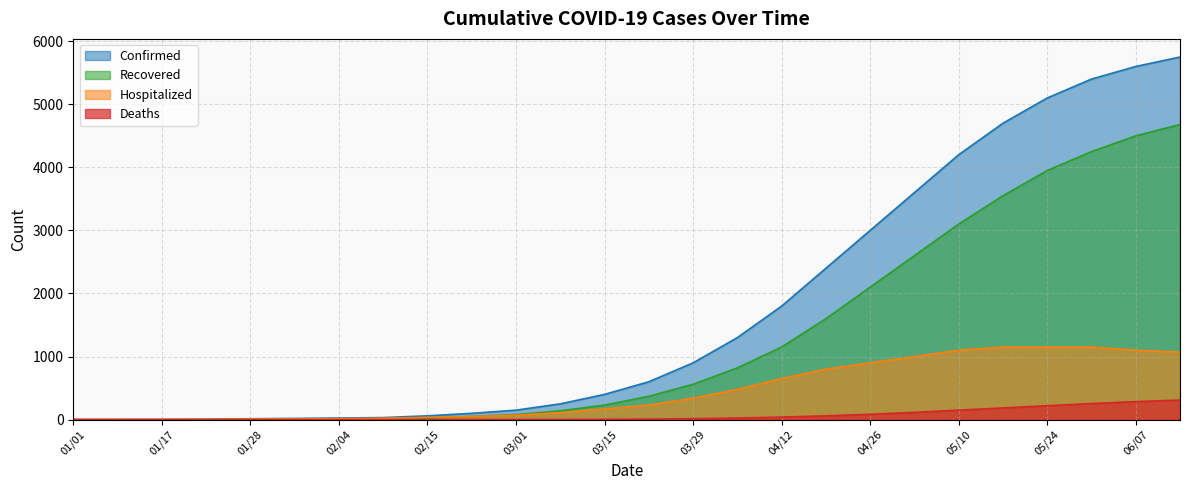

At which label is Confirmed closest to 2875?

04/26